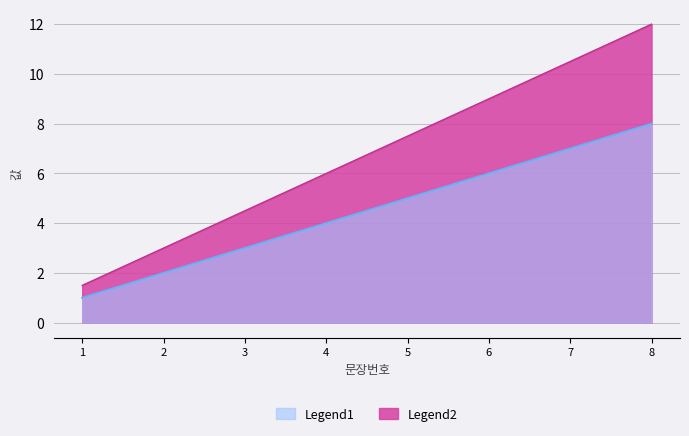

List the series in order of their peak value, lowest first.

Legend1, Legend2